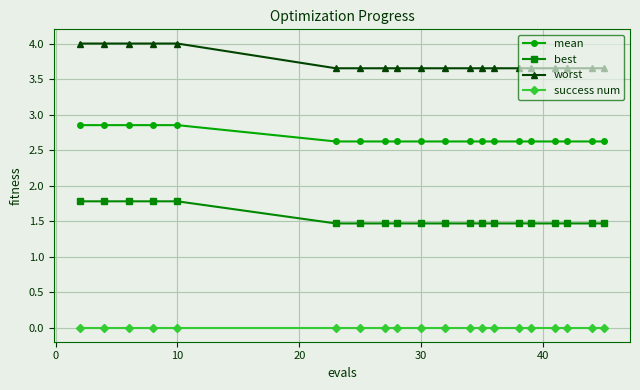

Is this an area chart (filled region under the line)?

No